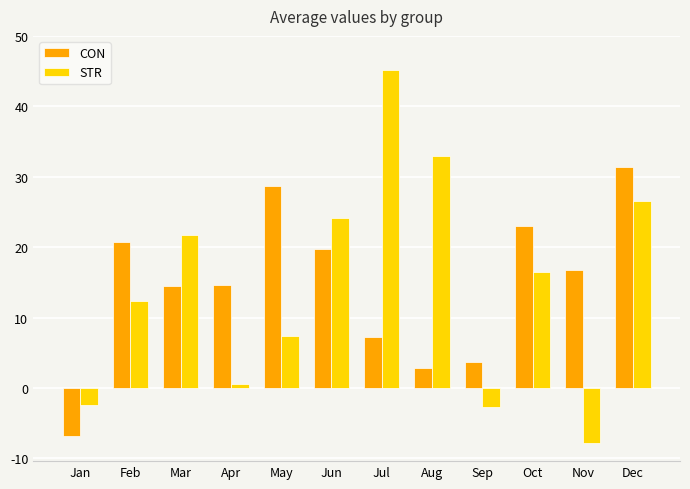

What is the sum of all CON values?

176.4